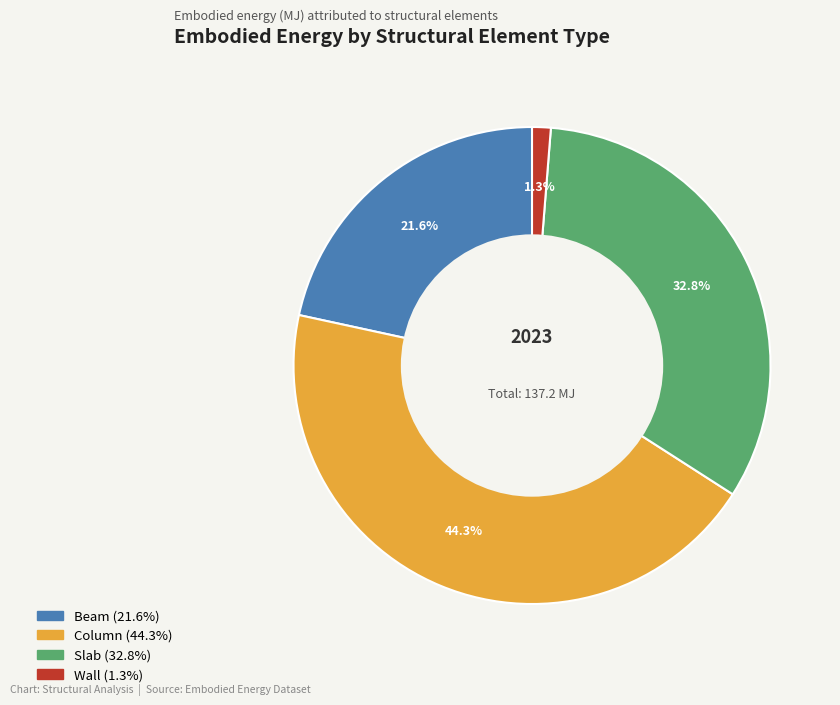

Which slice is the largest?

Column